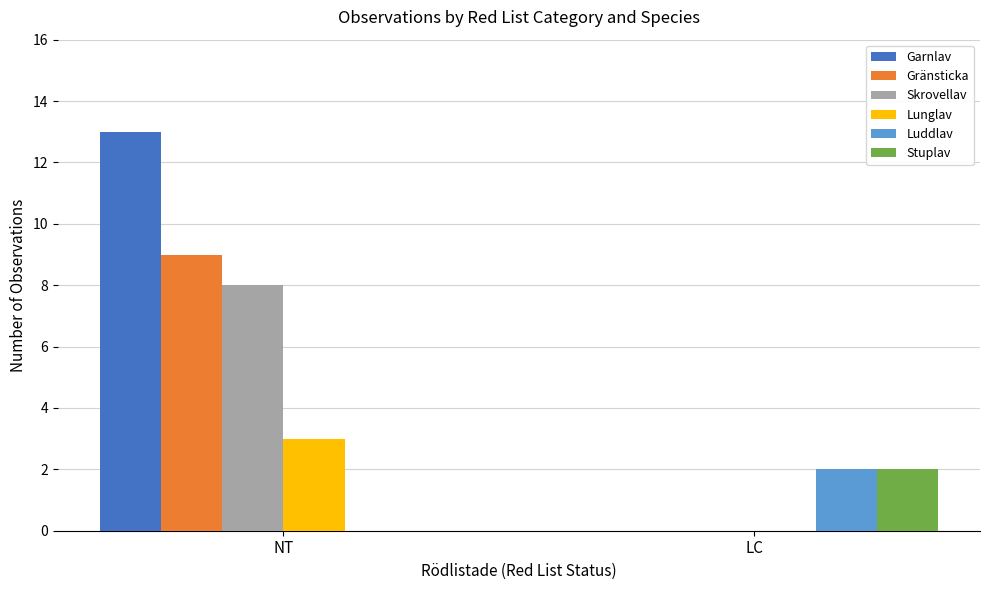

What is the sum of the Luddlav values at NT and LC?

2